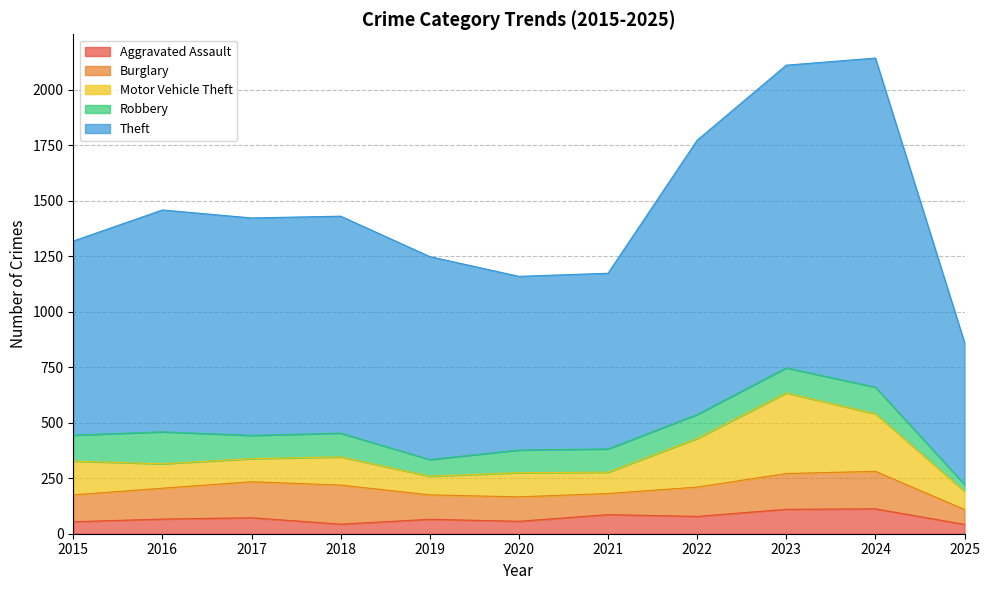

What is the total value across all series at 2024?

2142